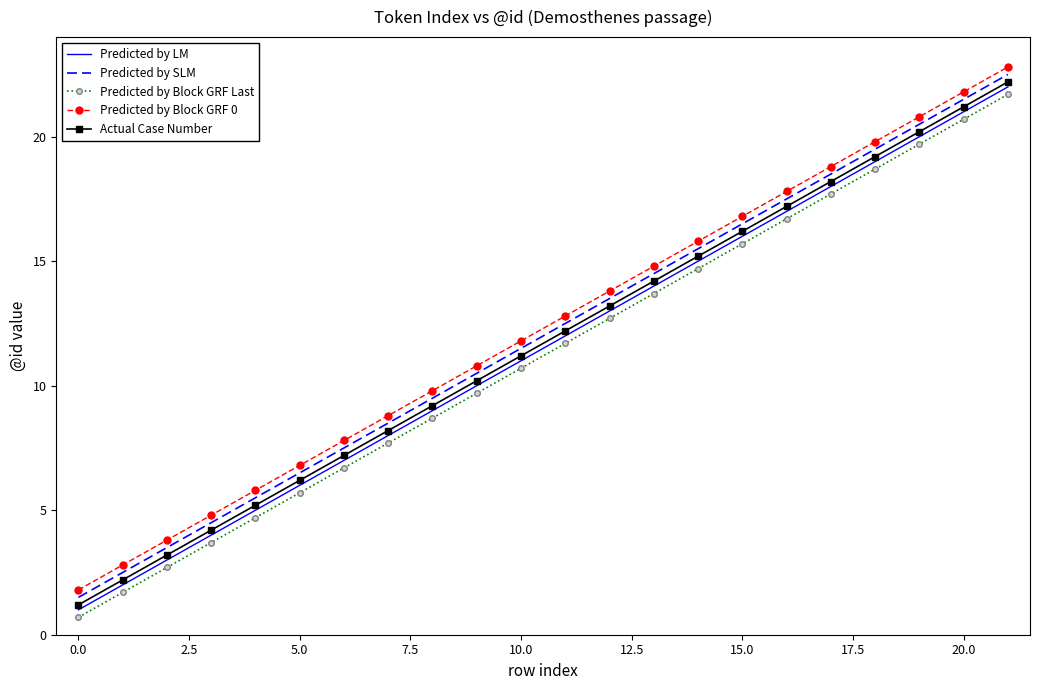

What is the greatest value displayed?

22.8